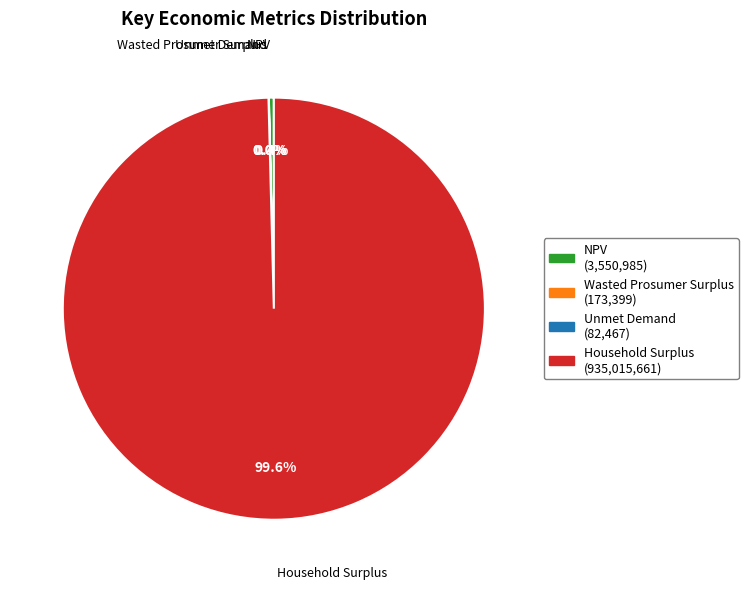

Do NPV and Household Surplus together represent more than half of the pie?

Yes